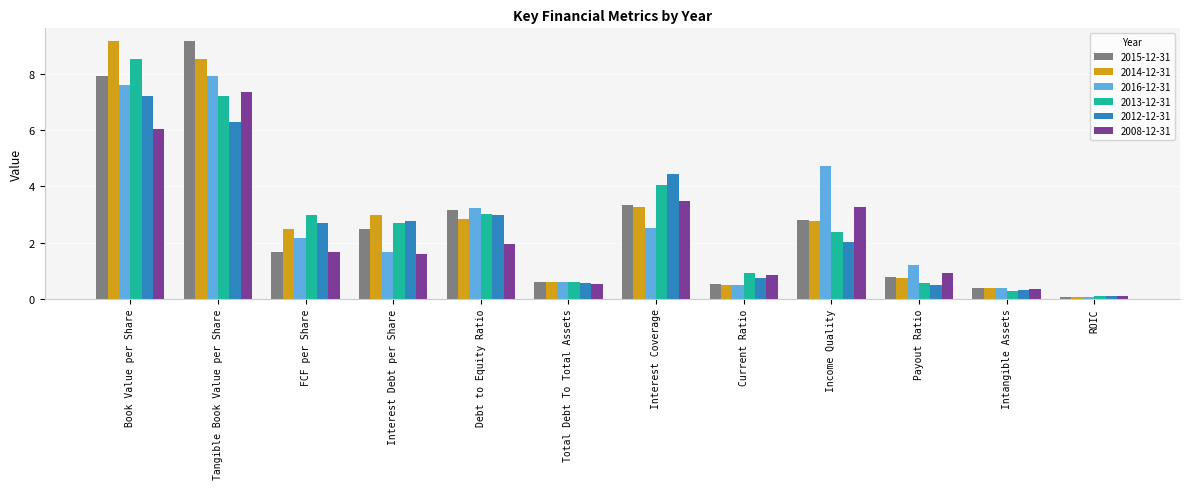

Which series changed the most between Payout Ratio and ROIC?

2016-12-31